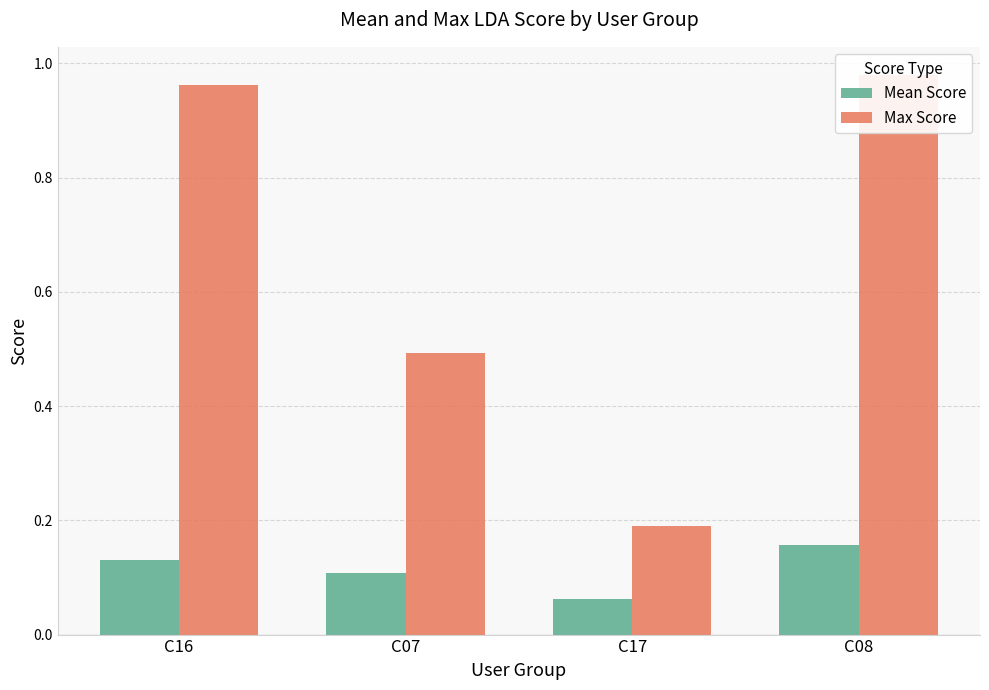

Which series has the widest spread of values?

Max Score